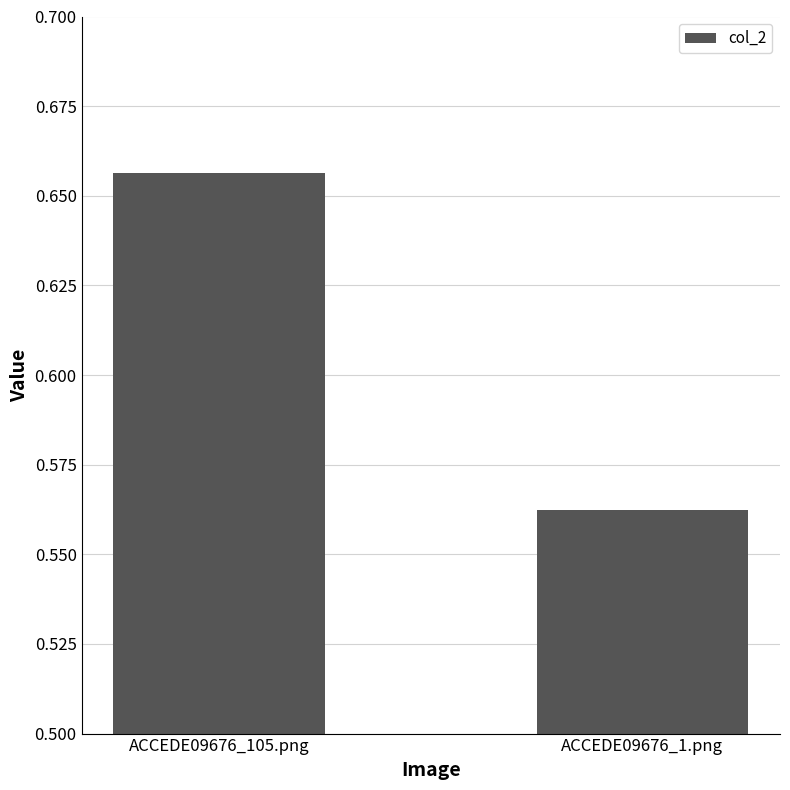

At which category does the chart reach its minimum across all series?

ACCEDE09676_1.png